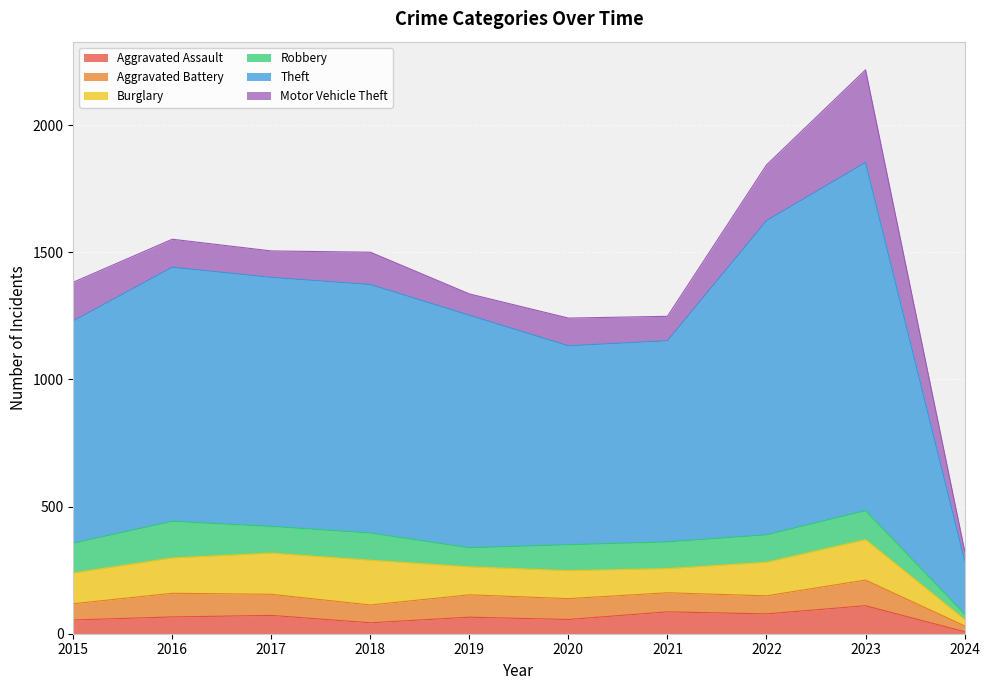

Between 2015 and 2024, which is larger?

2015